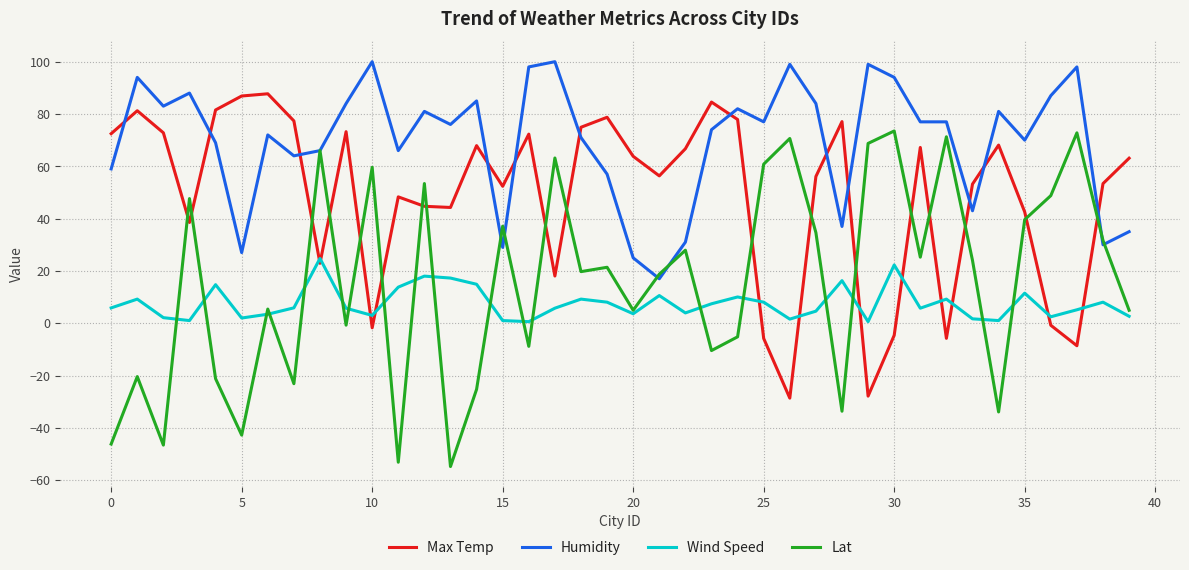

What are all the series names shown in the legend?

Max Temp, Humidity, Wind Speed, Lat